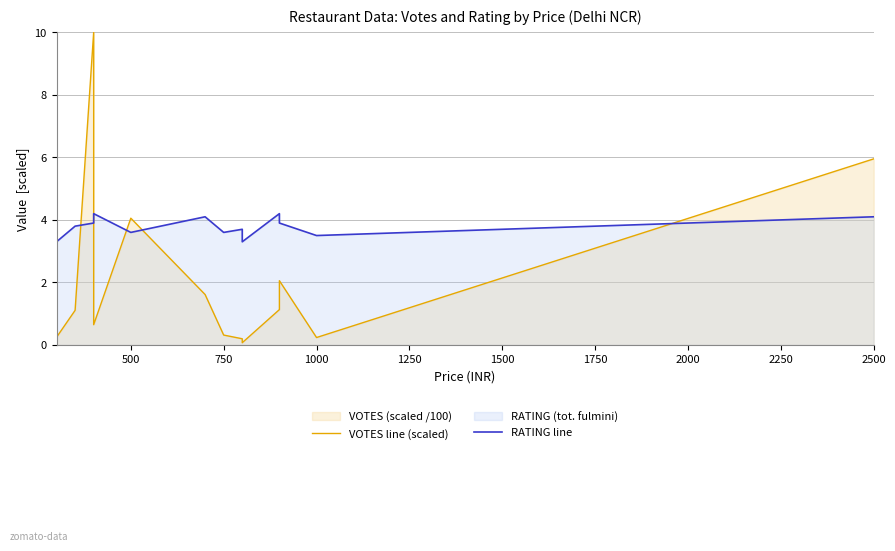

What is the sum of all RATING line values?

57.2